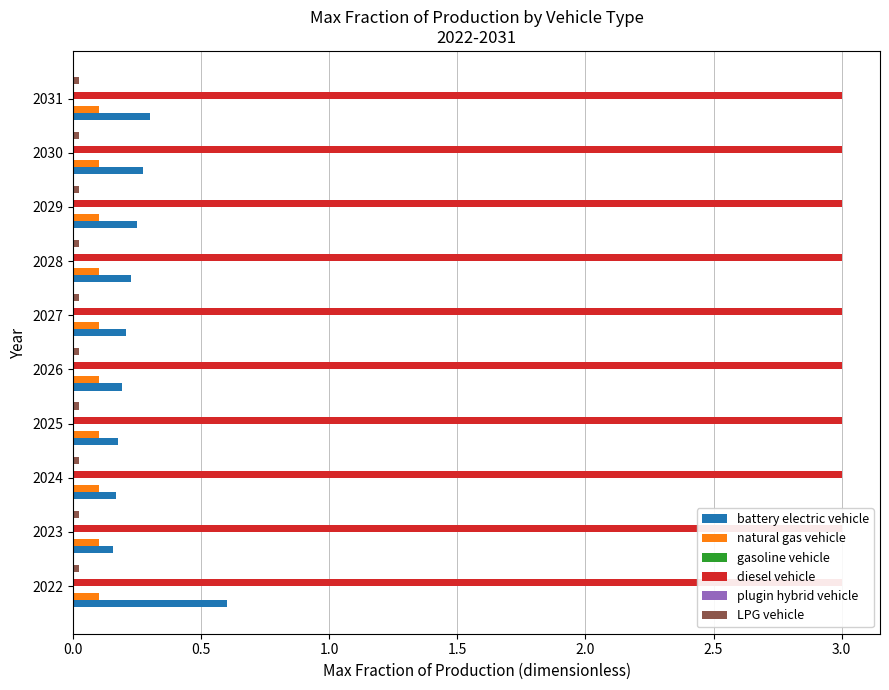

How many groups of bars are there?

10